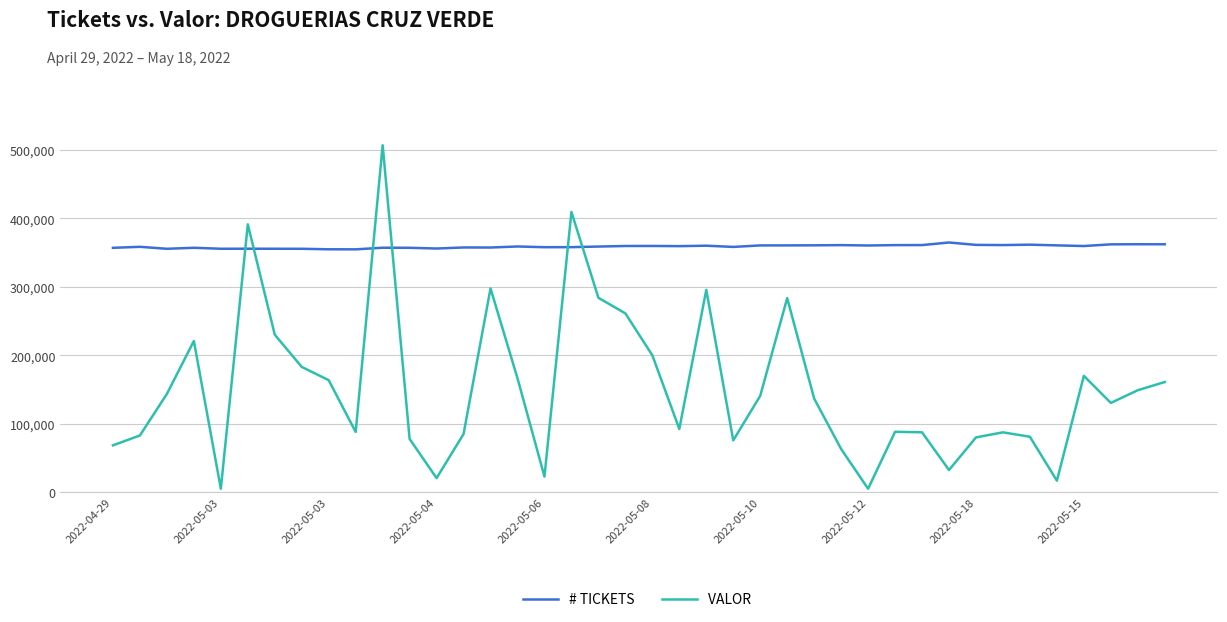

What is the maximum value shown in the chart?

507040